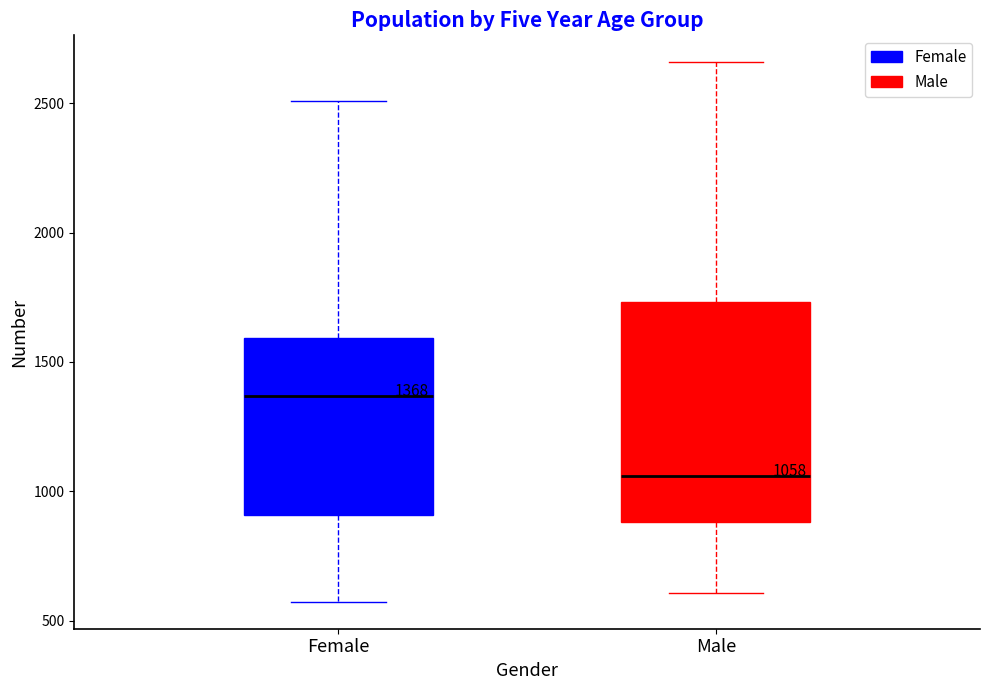

Comparing the boxes themselves (not the whiskers), which one is the tallest?

Male